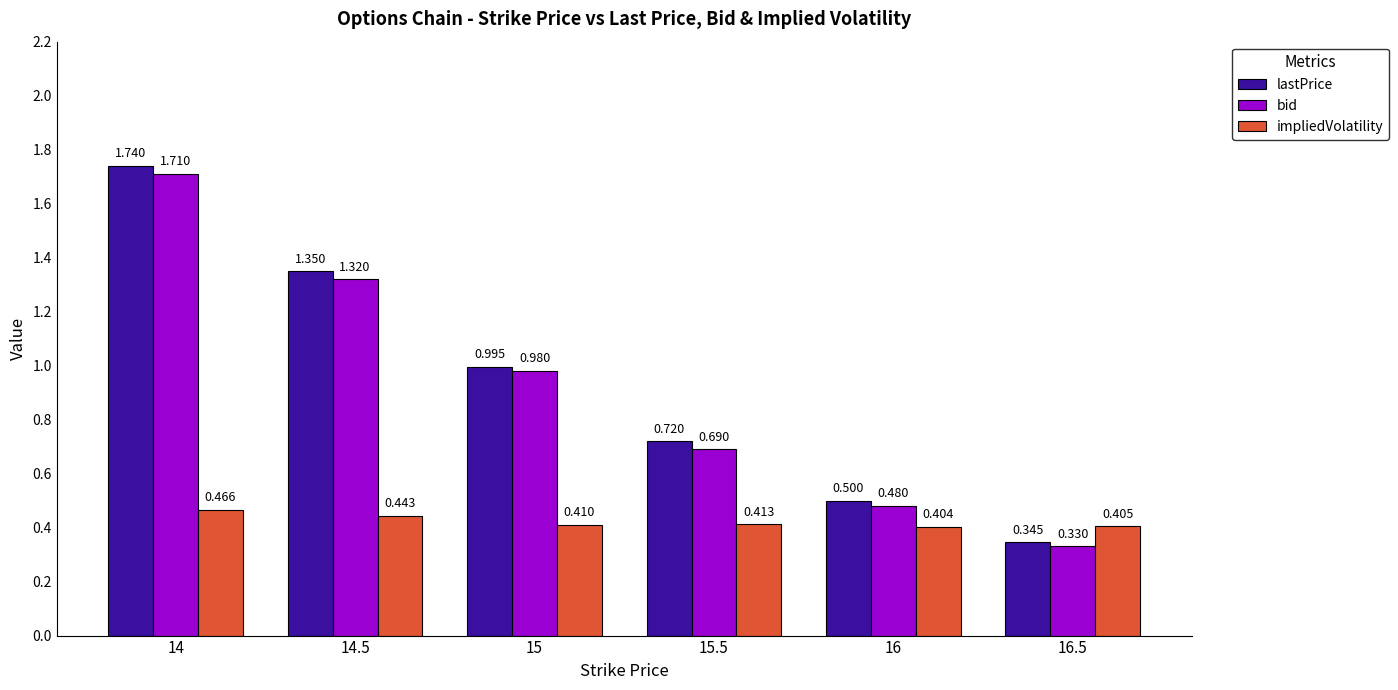

How many bars are there in each group?

3